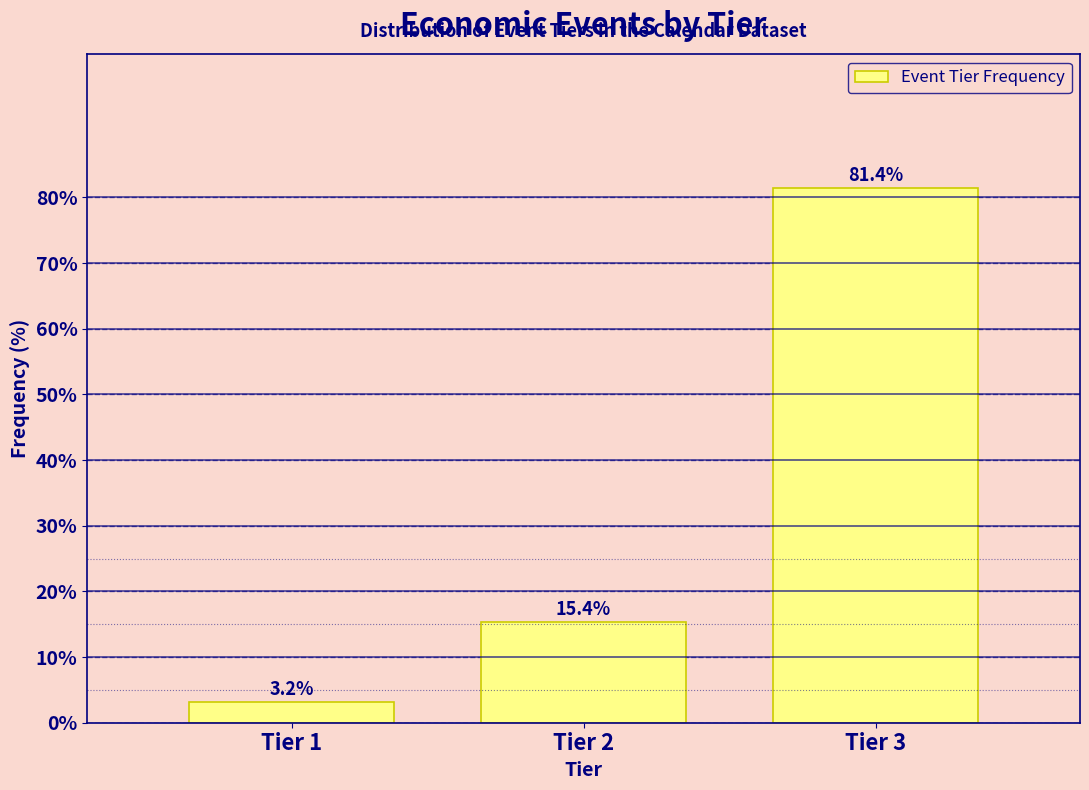

Reading left to right, transcribe all the data shown in this chart.

Tier 1=3.2	Tier 2=15.4	Tier 3=81.4